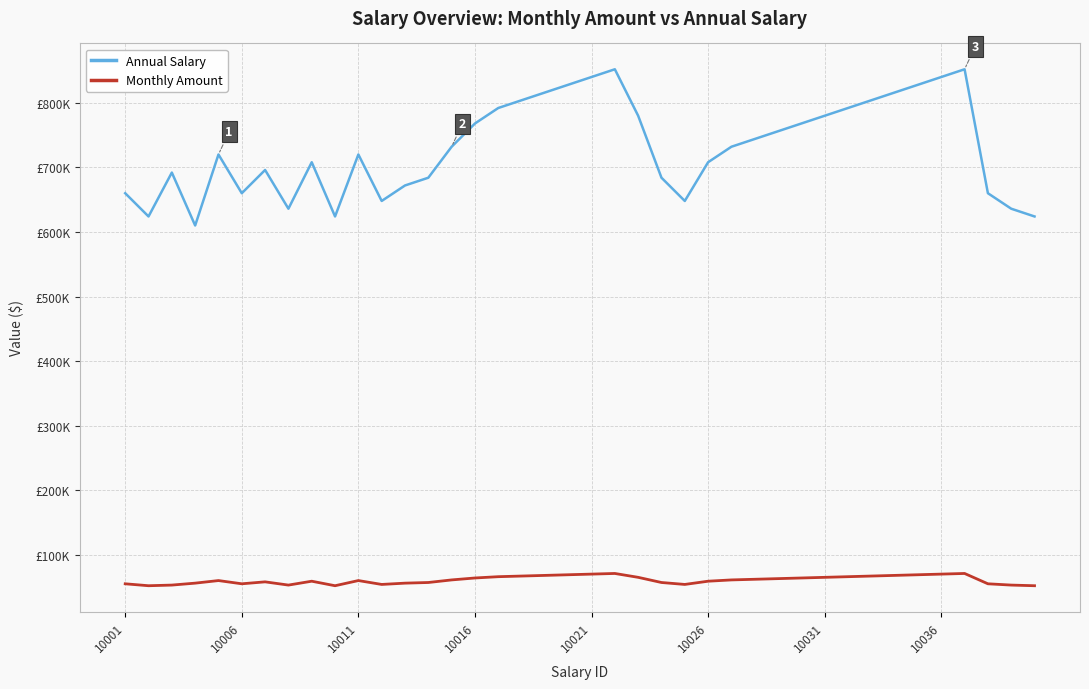

List the series in order of their peak value, highest first.

Annual Salary, Monthly Amount